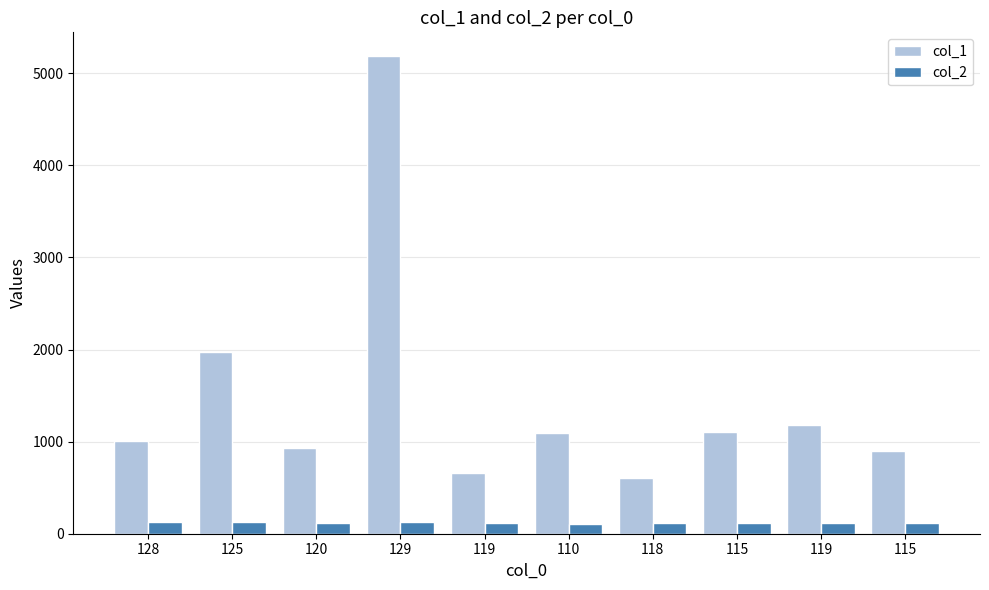

Rank the series by their average value, from lowest to highest.

col_2, col_1